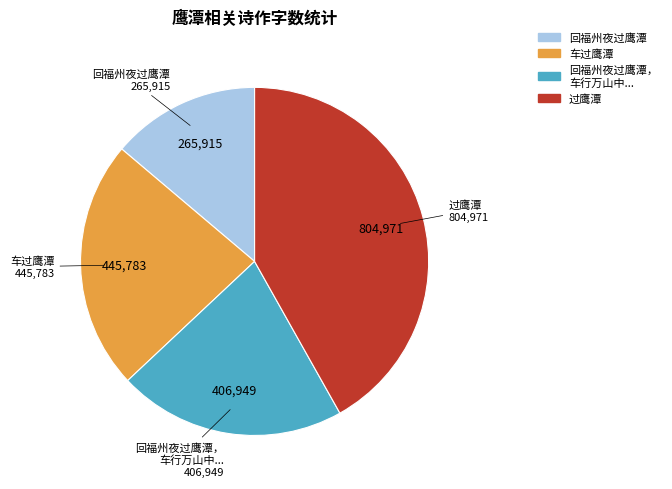

Is there any slice that represents more than half of the pie?

No